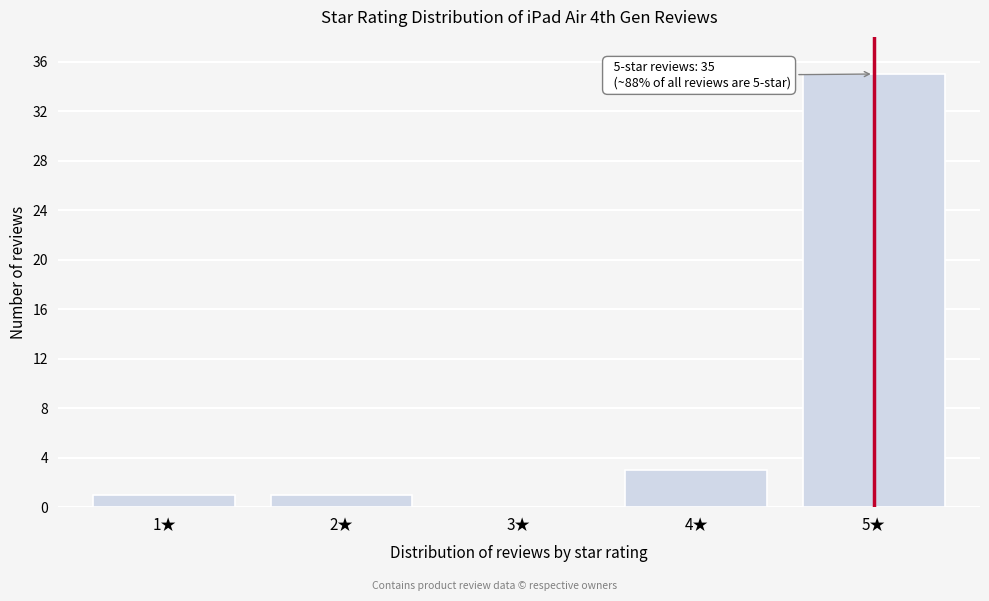

Reading left to right, extract all data points from this chart.

1★=1	2★=1	3★=0	4★=3	5★=35